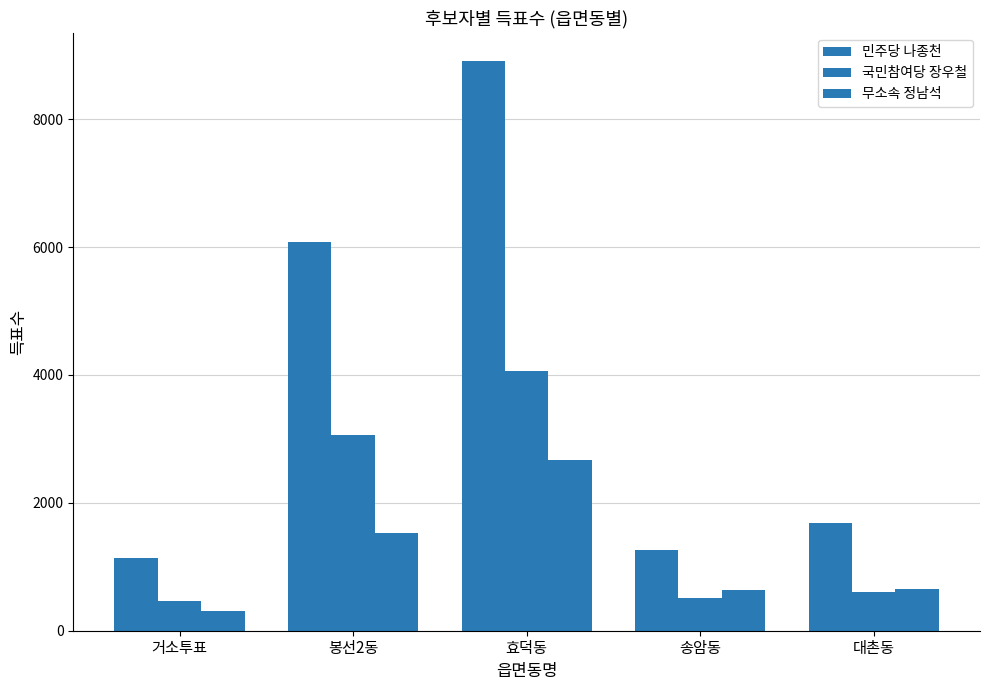

How many distinct data groups are displayed?

3